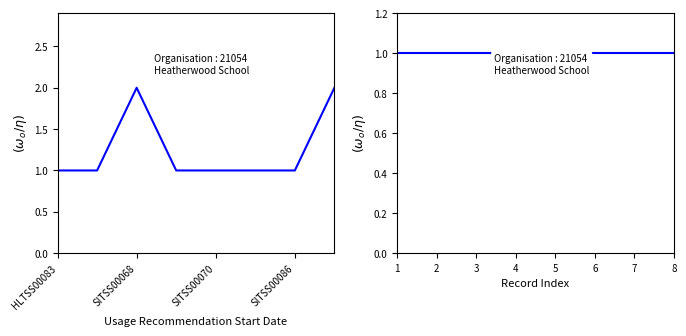

Rank the series by their maximum value, from lowest to highest.

Organisation Code (norm.), Latest Release Number